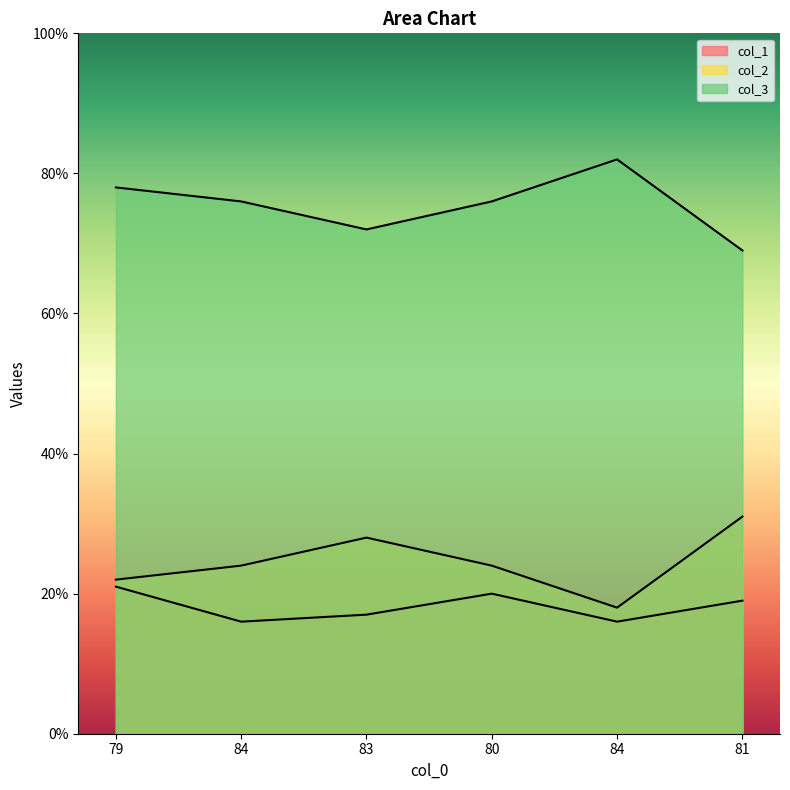

At how many categories does at least one series exceed 73?

4